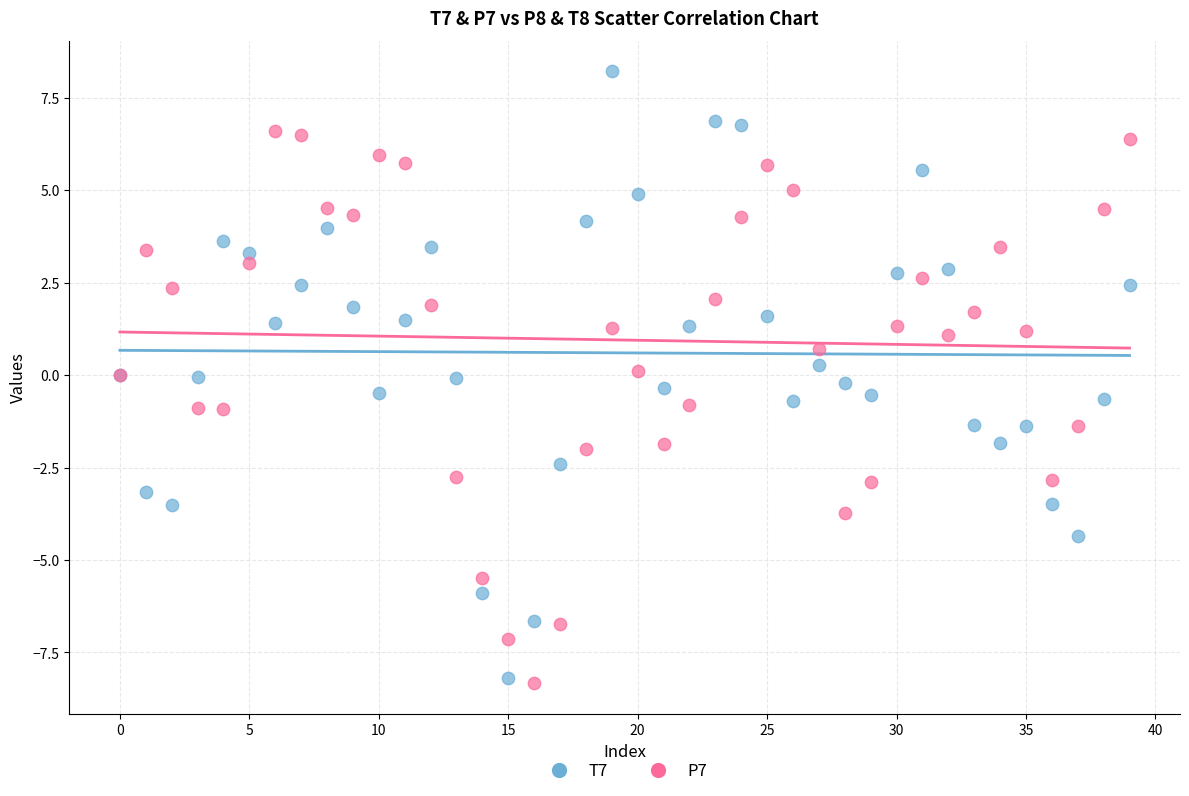

Which series reaches the maximum Y coordinate?

T7